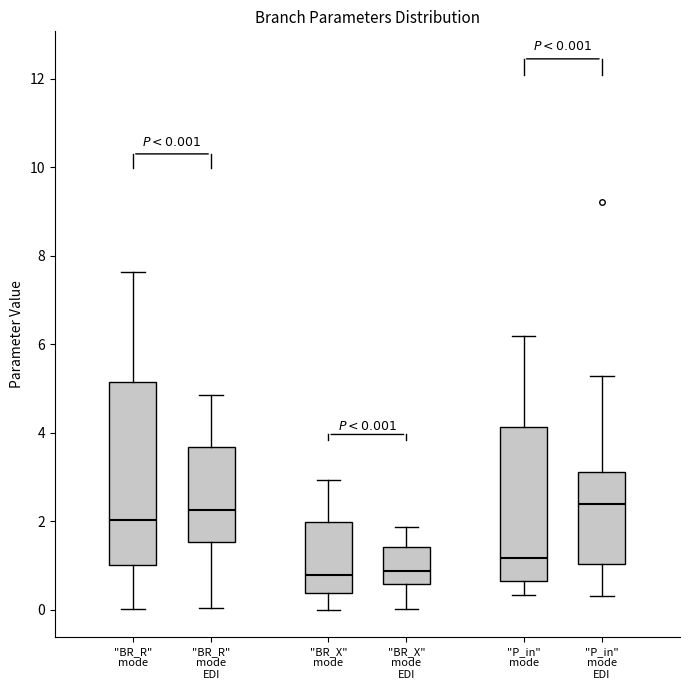

Which box is the tallest, from its lower edge to its upper edge?

"BR_R" mode